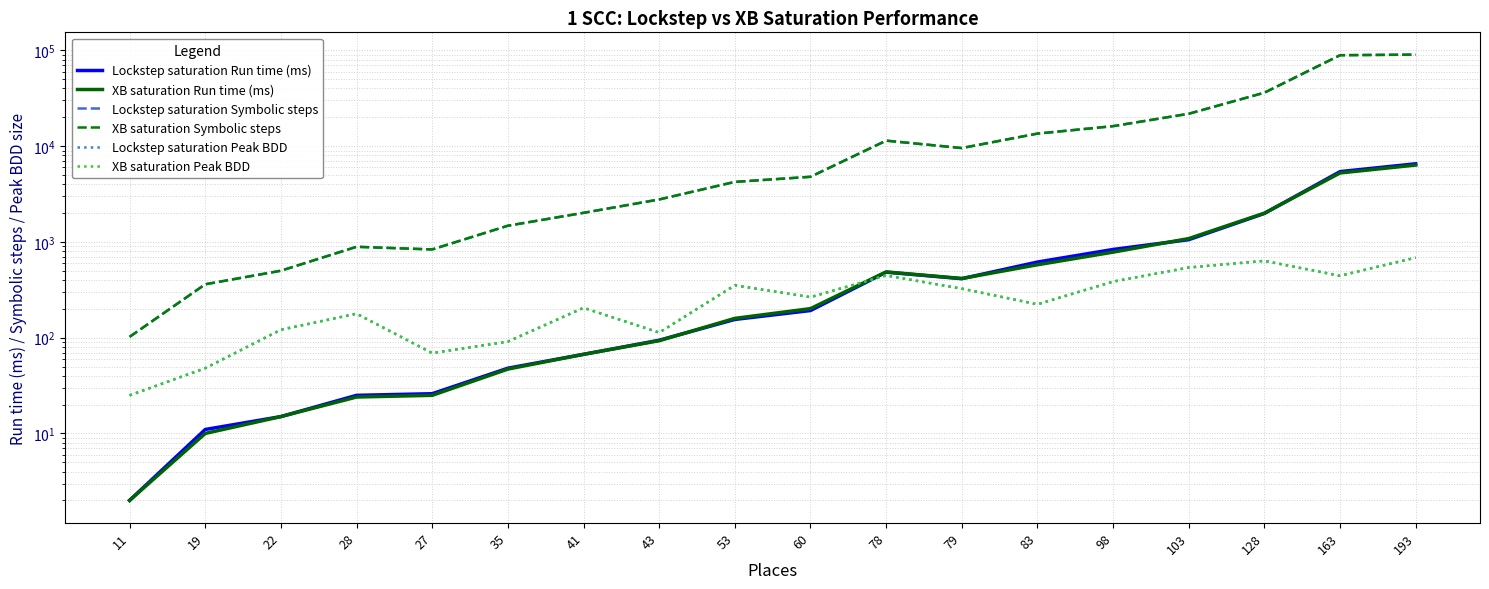

The value of Lockstep saturation Run time (ms) at 78 is 664. True or false?

False